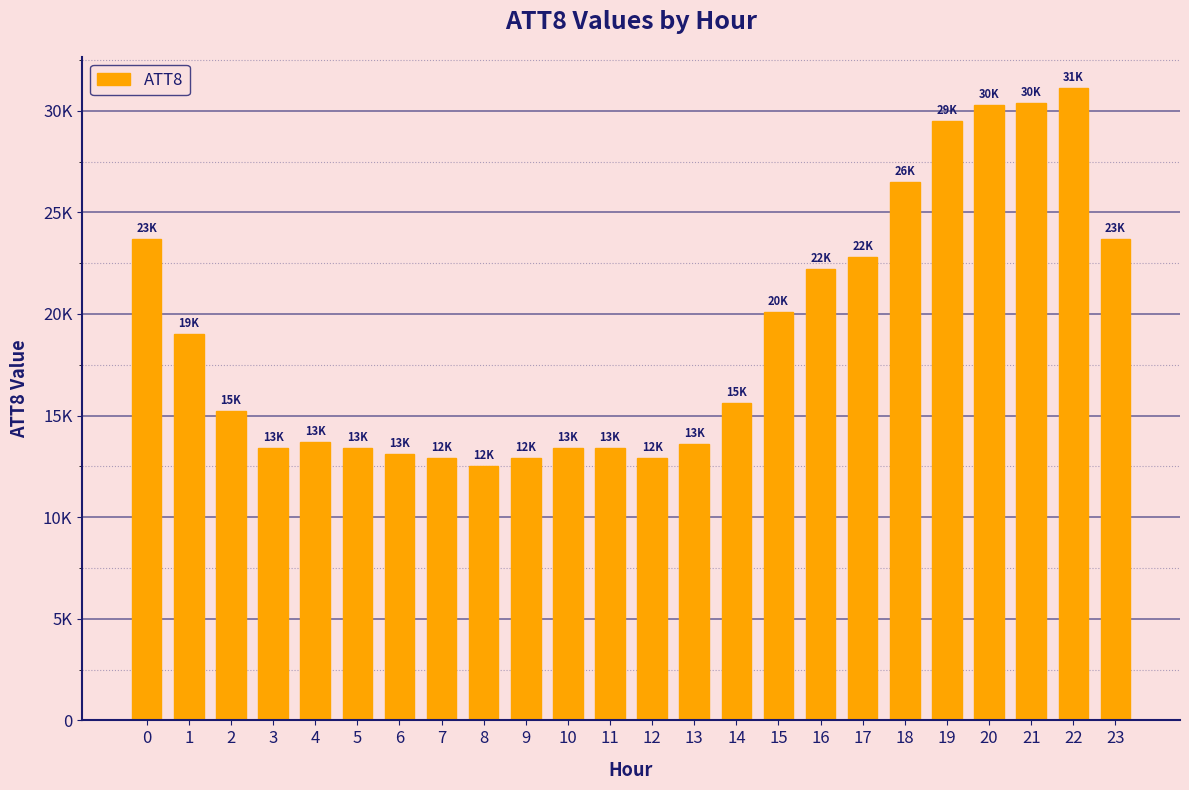

What is the ratio of the value at 14 to the value at 12?

1.2